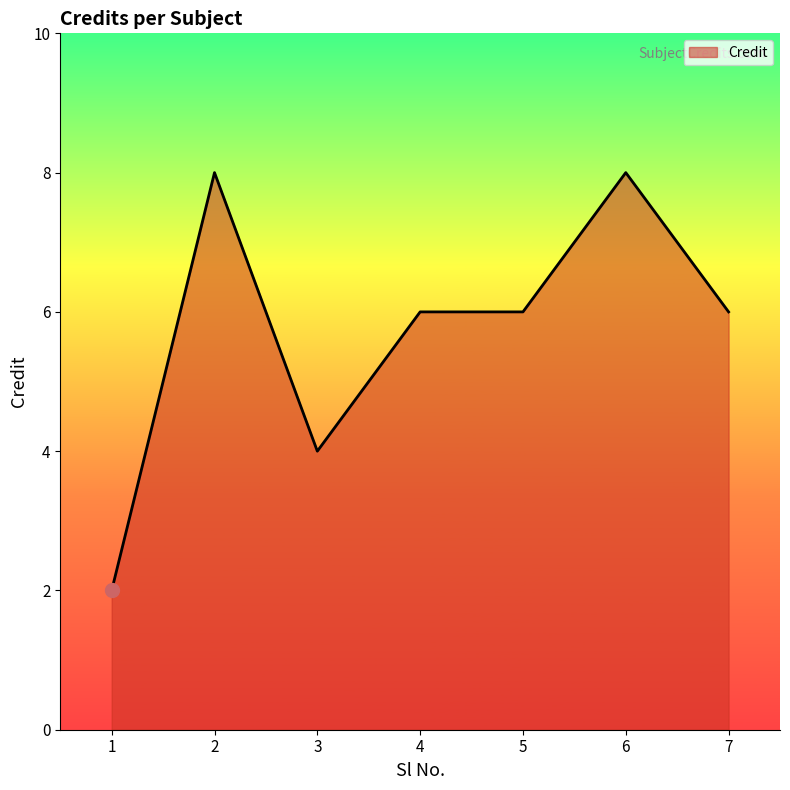

Is it true that the value at 5 is 1?

False